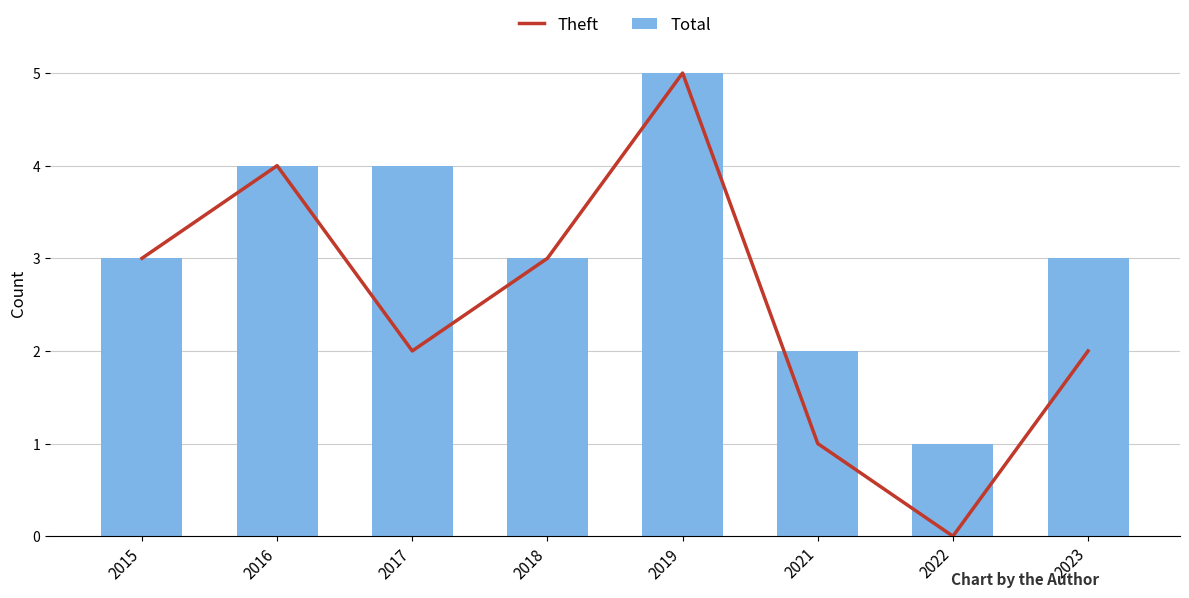

List the labels in order of Total value, largest first.

2019, 2016, 2017, 2015, 2018, 2023, 2021, 2022